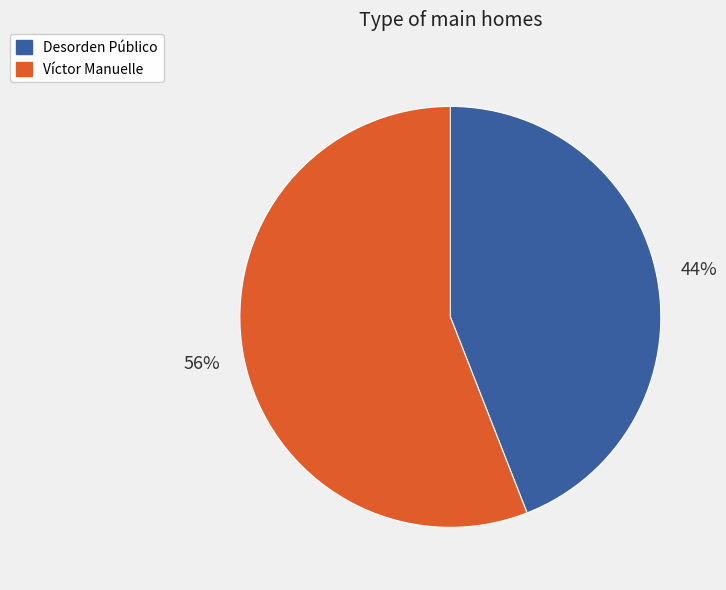

What percentage is the Víctor Manuelle slice, to the nearest percent?

56%